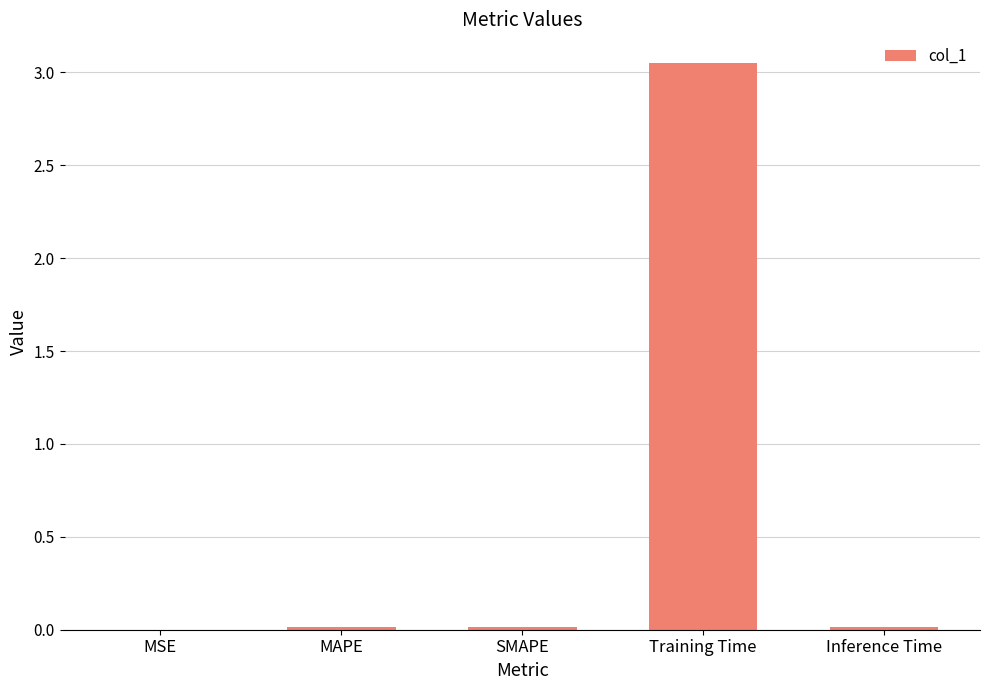

The value at Training Time is 4.2. True or false?

False